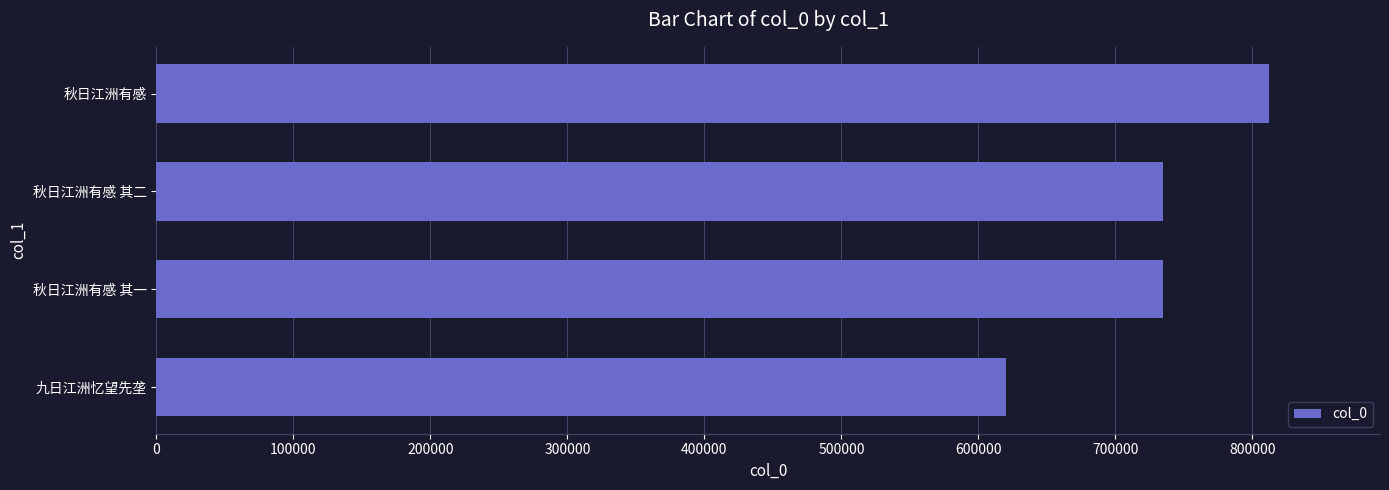

Between 秋日江洲有感 其一 and 九日江洲忆望先垄, which is larger?

秋日江洲有感 其一